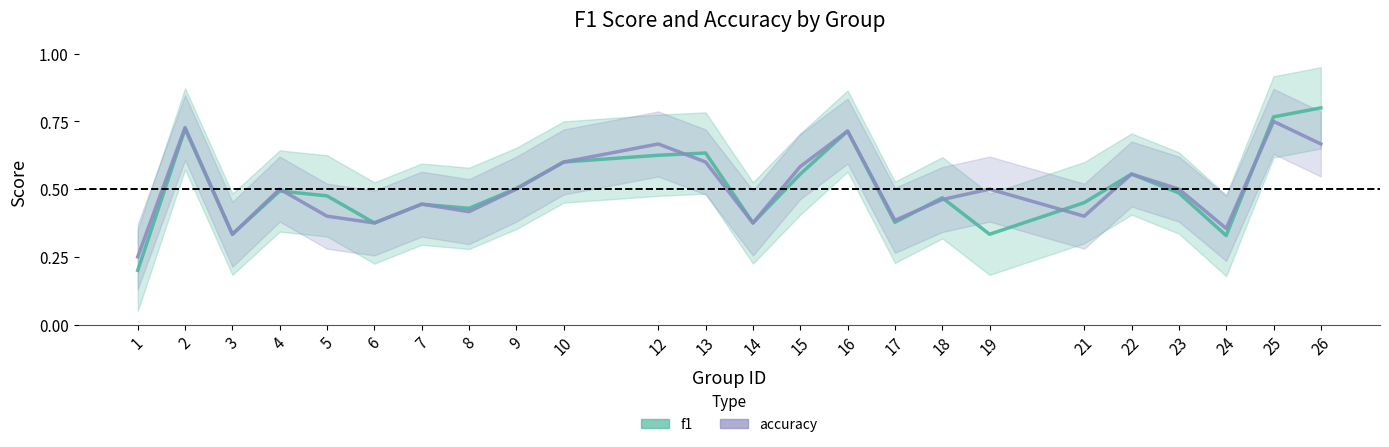

True or false: f1 has a value of 0.2 at 5.

False